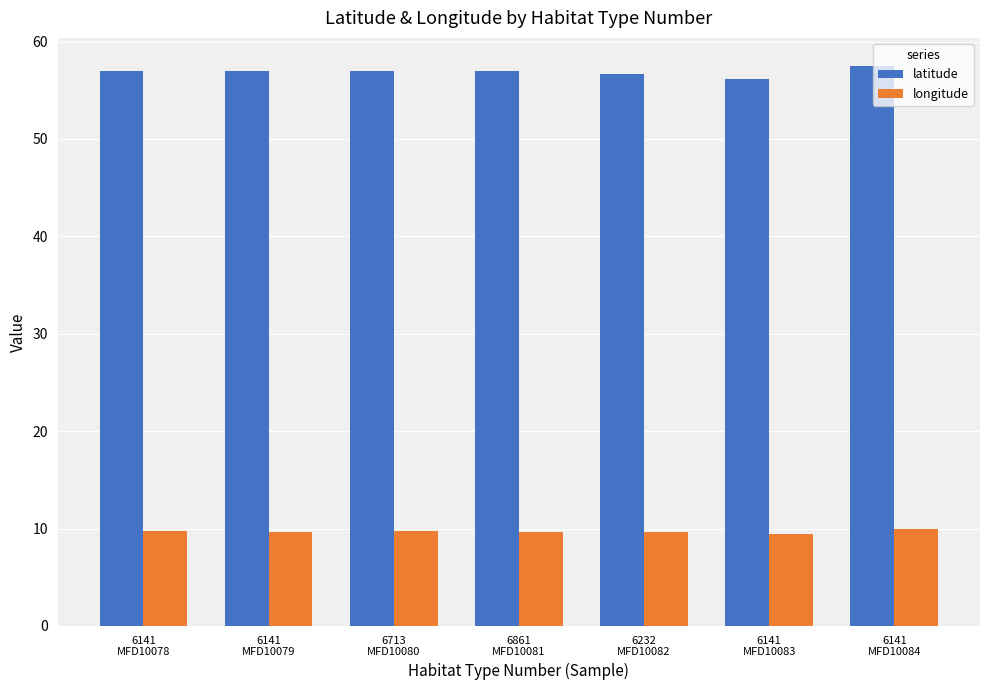

What is the minimum value for longitude?

9.4